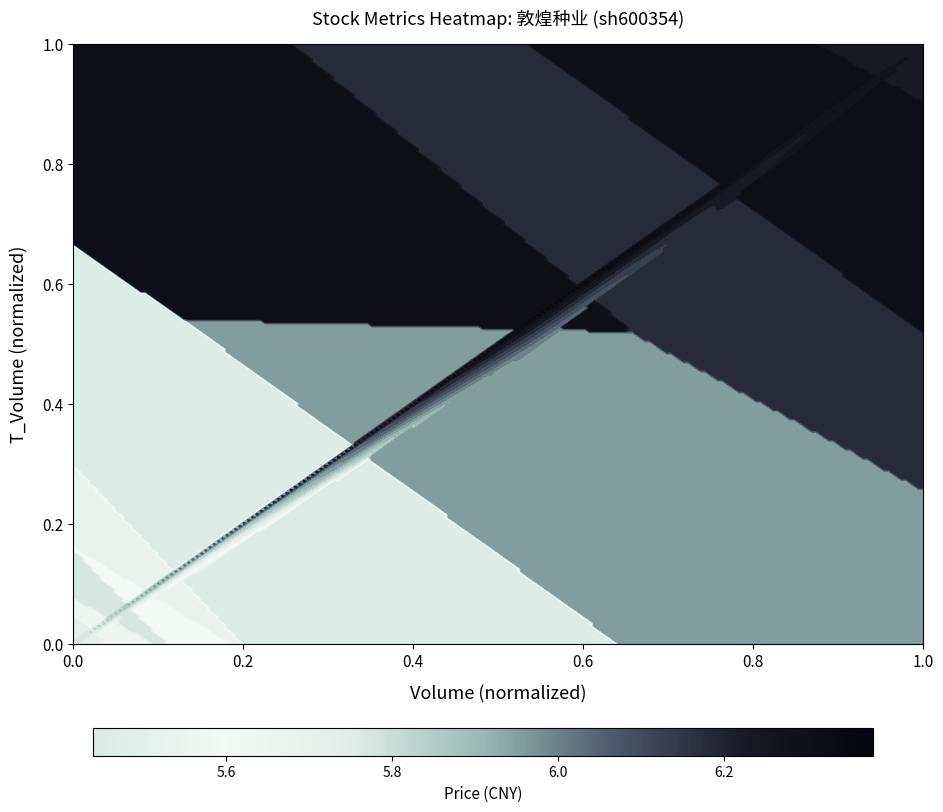

What is the sum of all values?

4.0